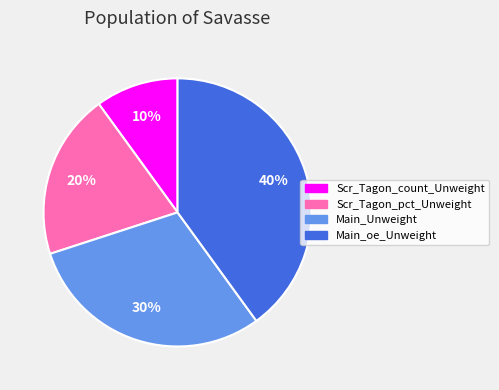

Which category has the biggest portion of the pie?

Main_oe_Unweight